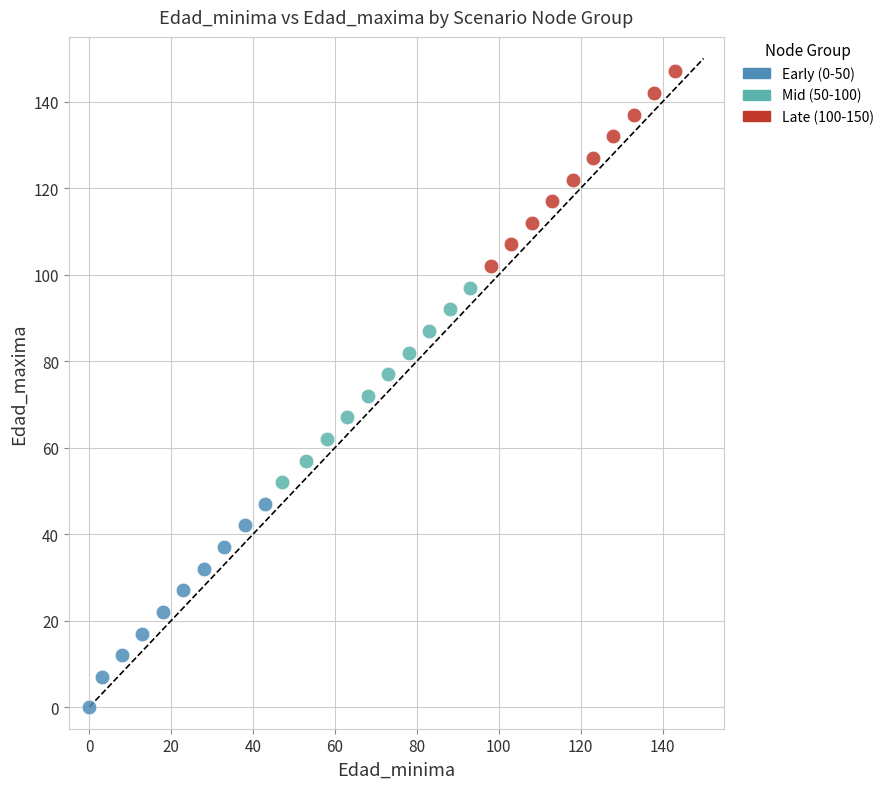

Which series has the widest spread of Y values?

Early (0-50)